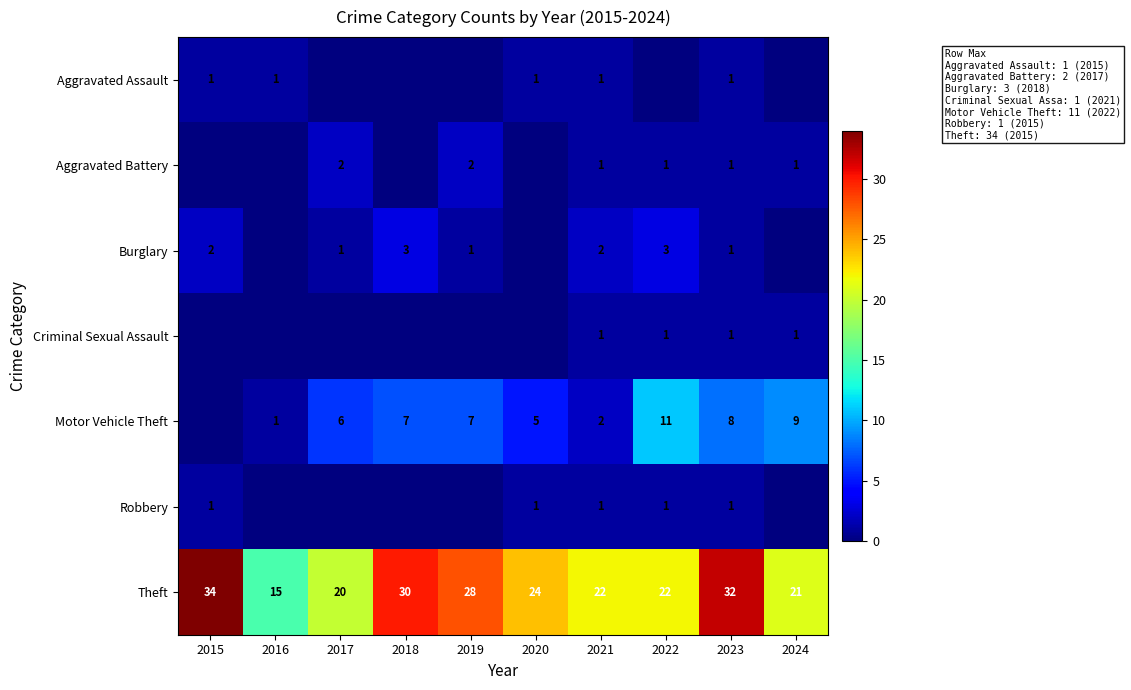

What is the total value across all series at 2023?

45